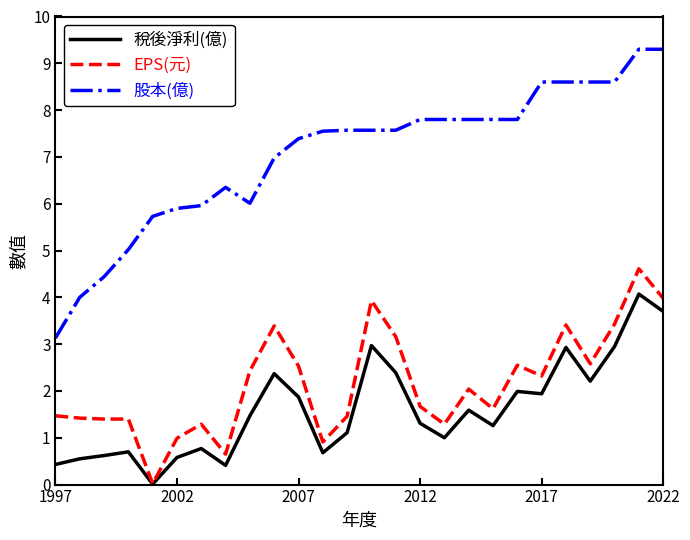

What is the maximum value shown in the chart?

9.3